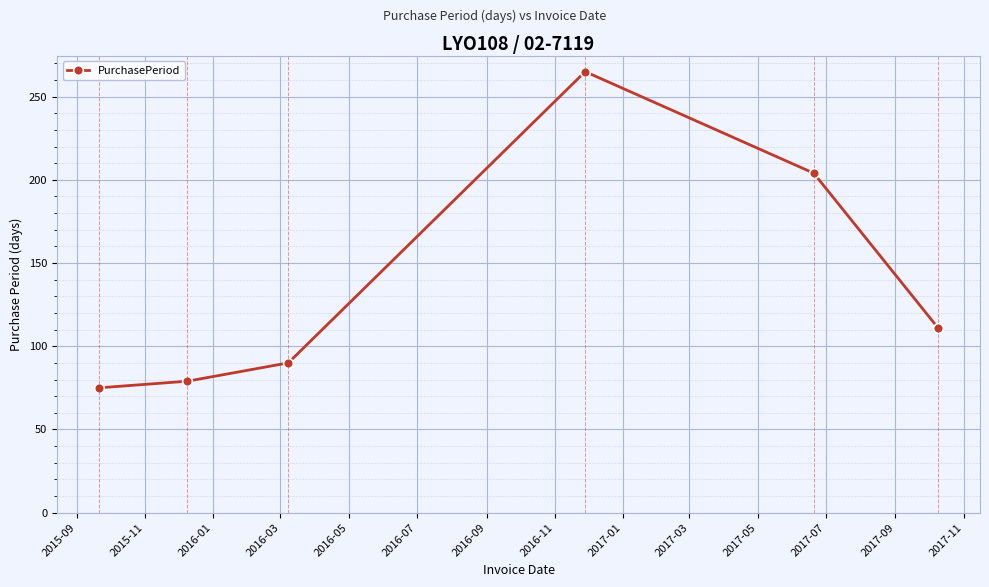

What is the average value?

137